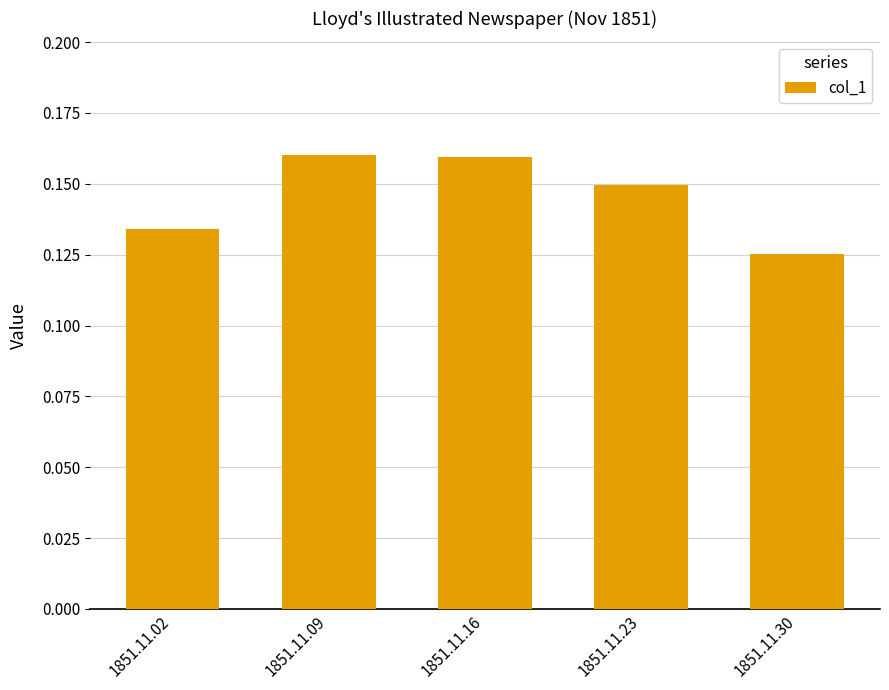

The value at 1851.11.16 is 0.1. True or false?

False